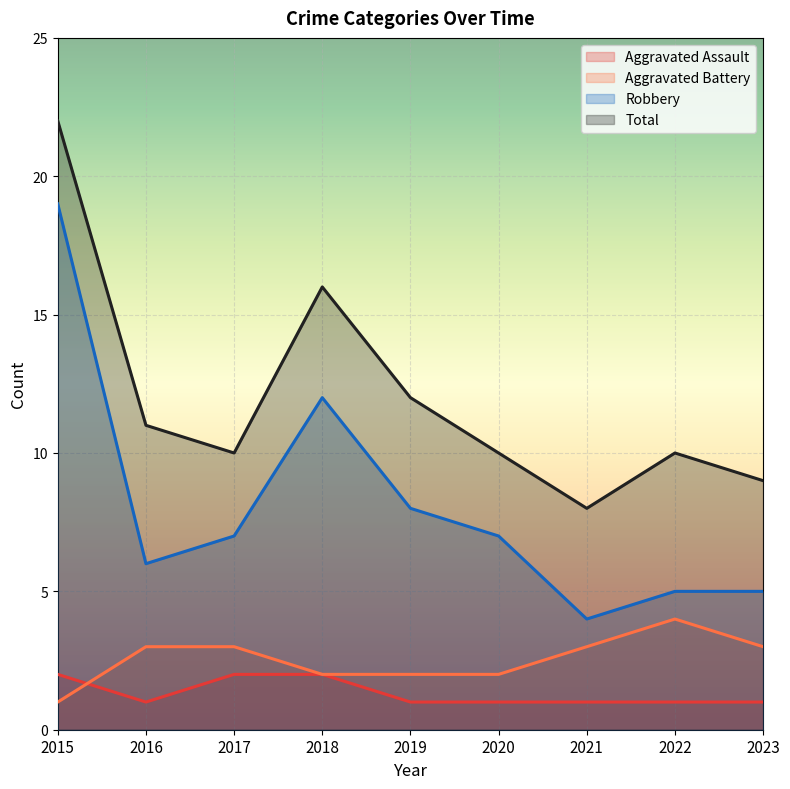

Which category has the lowest value across all series?

2016